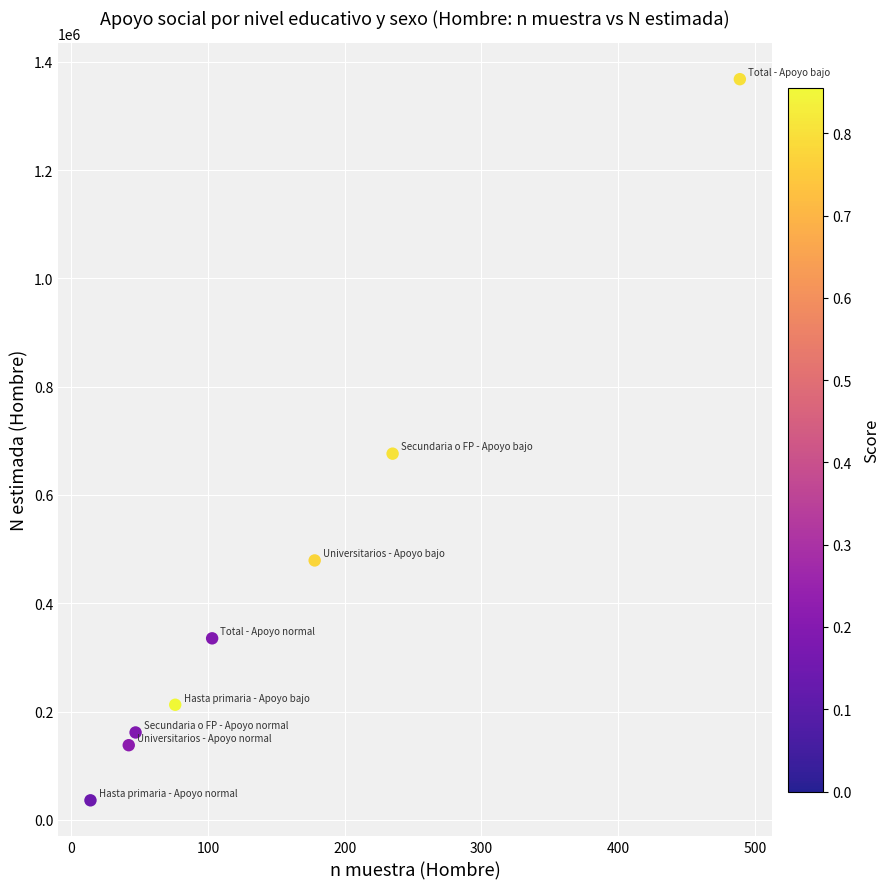

What is the average X value?

148